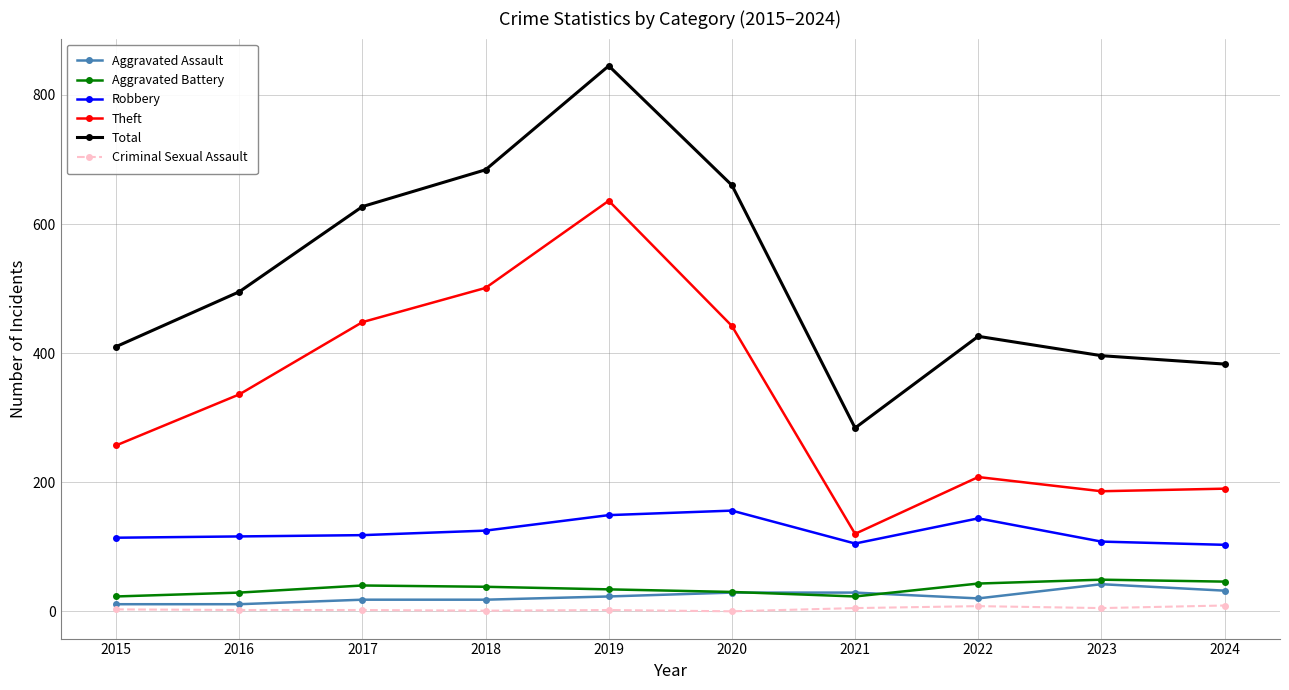

How many data points in Total are less than 495?

5